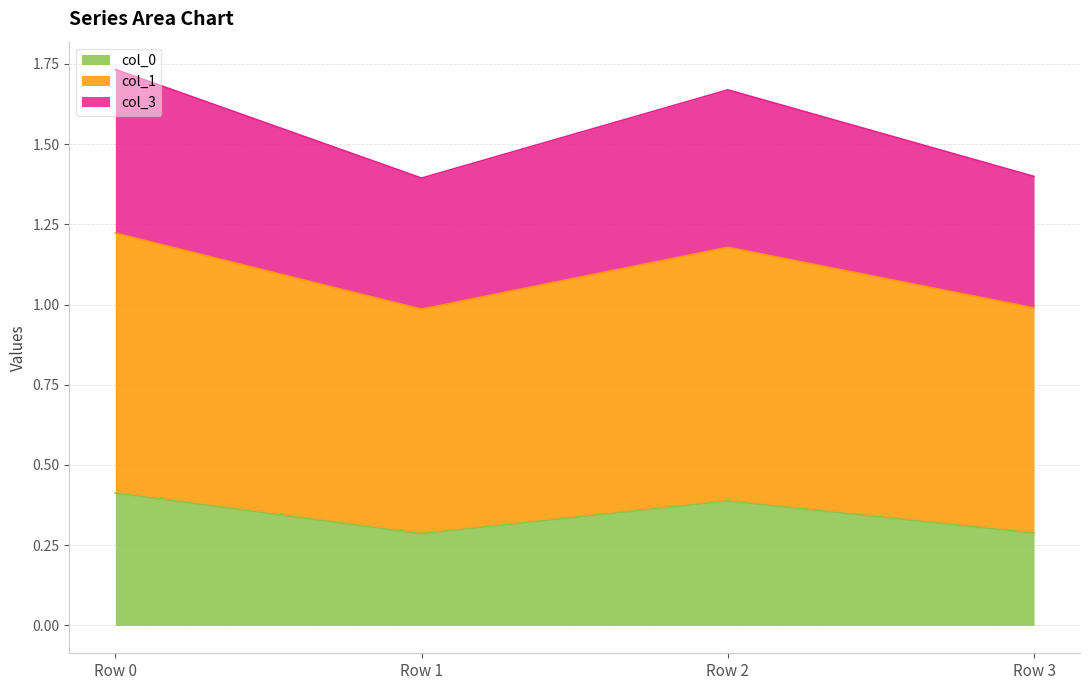

Count the number of data series in this chart.

3